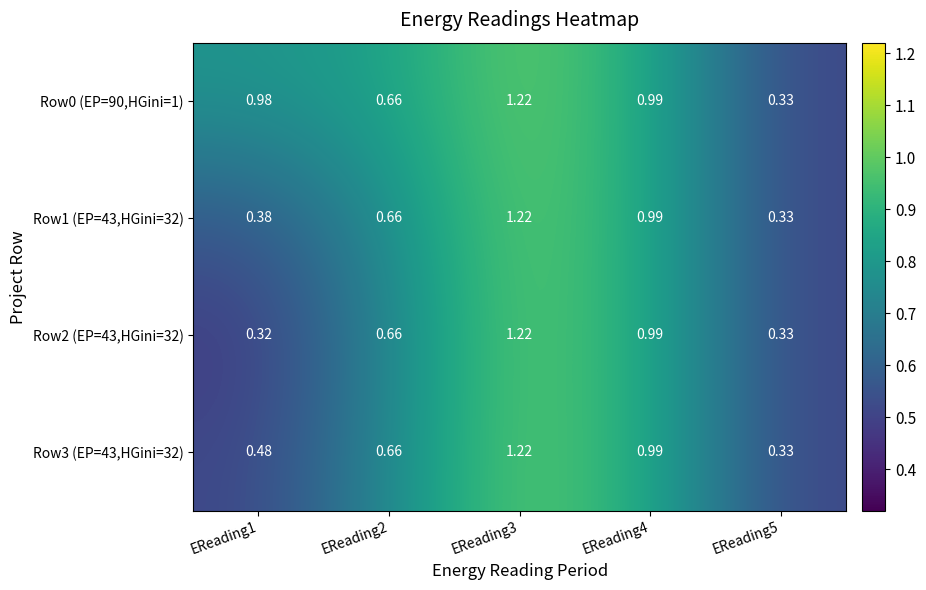

Is the value of Row1 (EP=43,HGini=32) at EReading4 greater than the value of Row2 (EP=43,HGini=32) at EReading1?

Yes